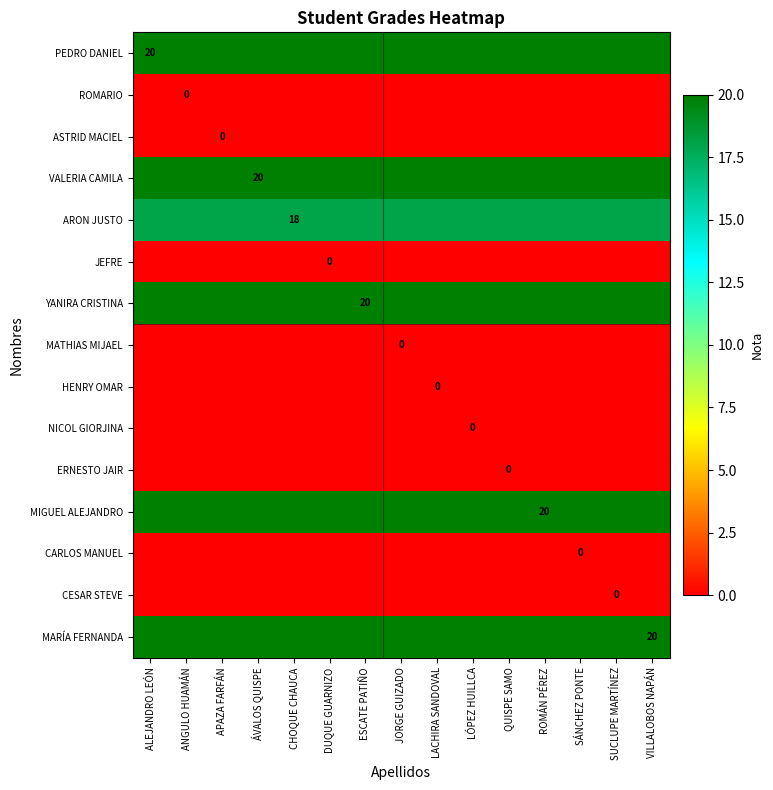

What is the spread (max minus min) of values at LÓPEZ HUILLCA?

20